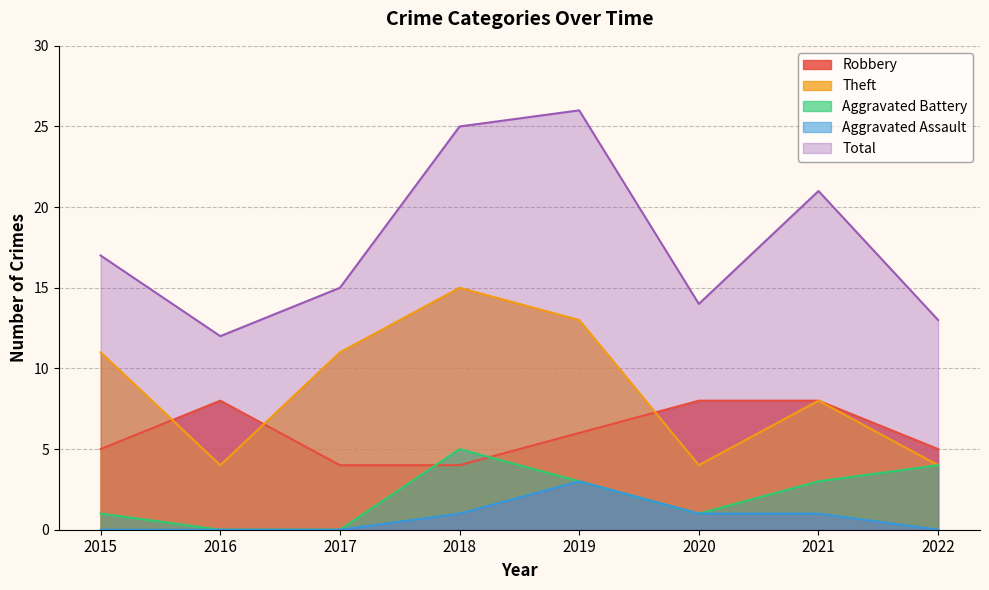

Which series has the largest total across all categories?

Total